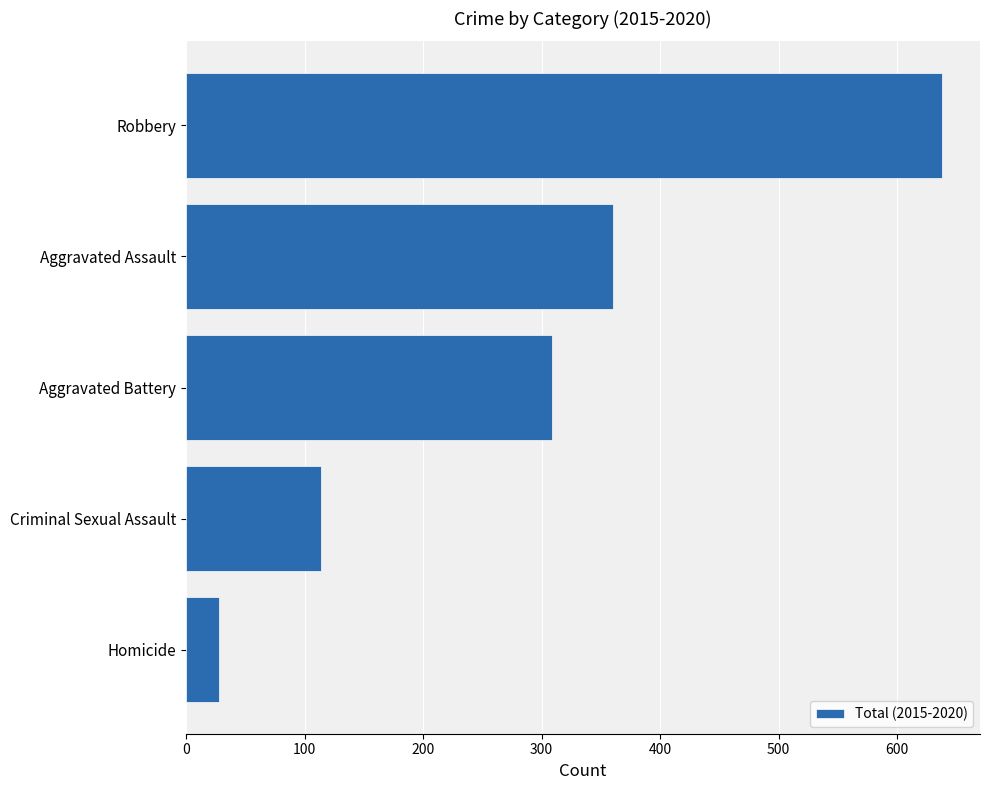

At which category does the chart reach its peak across all series?

Robbery